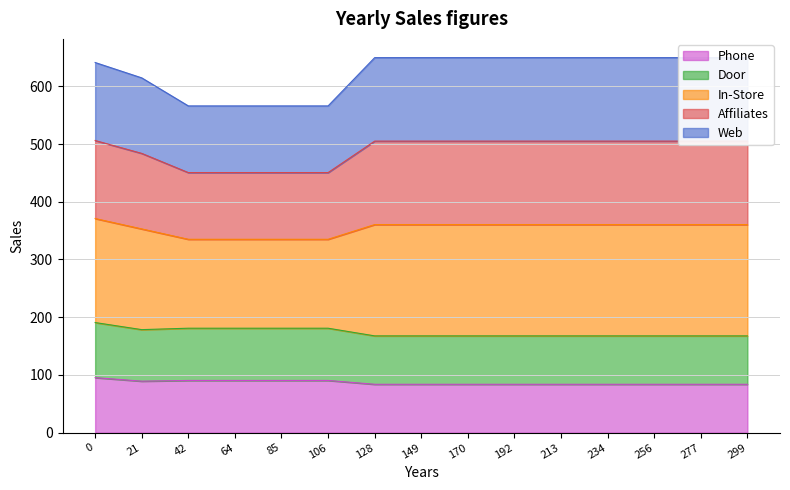

True or false: Series A has a value of 197.0 at 56.

False